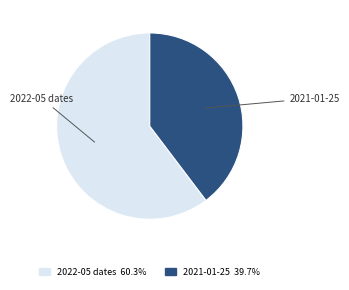

Is there any slice that represents more than half of the pie?

Yes